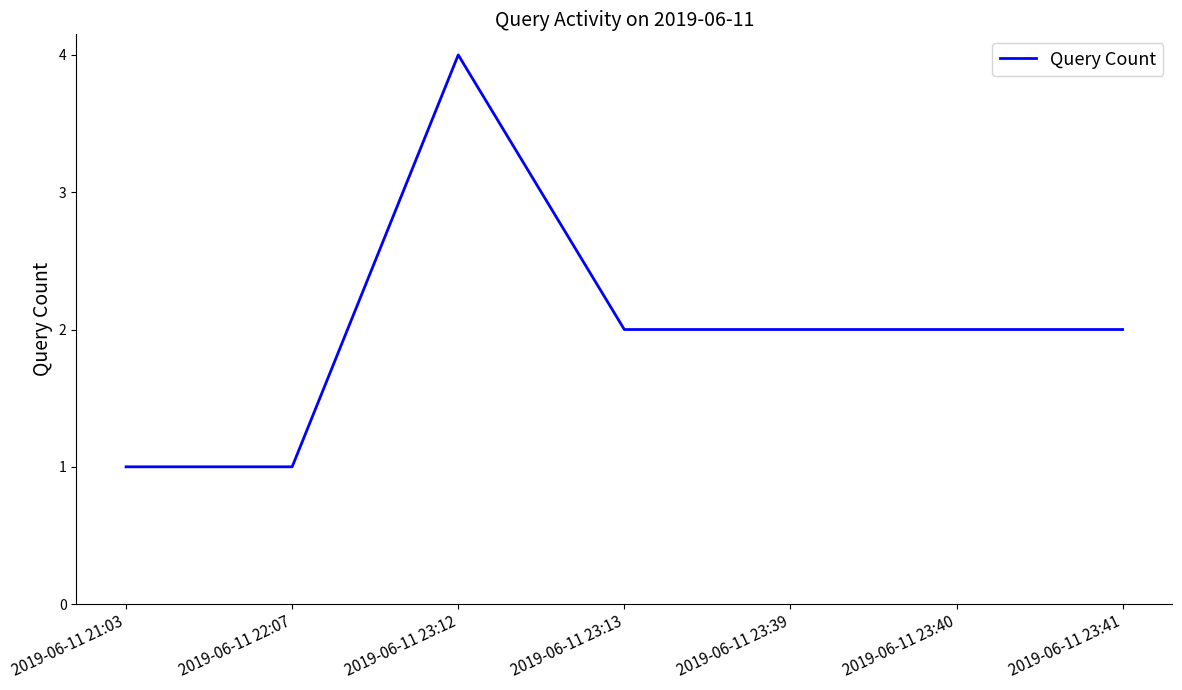

What is the smallest value displayed?

1